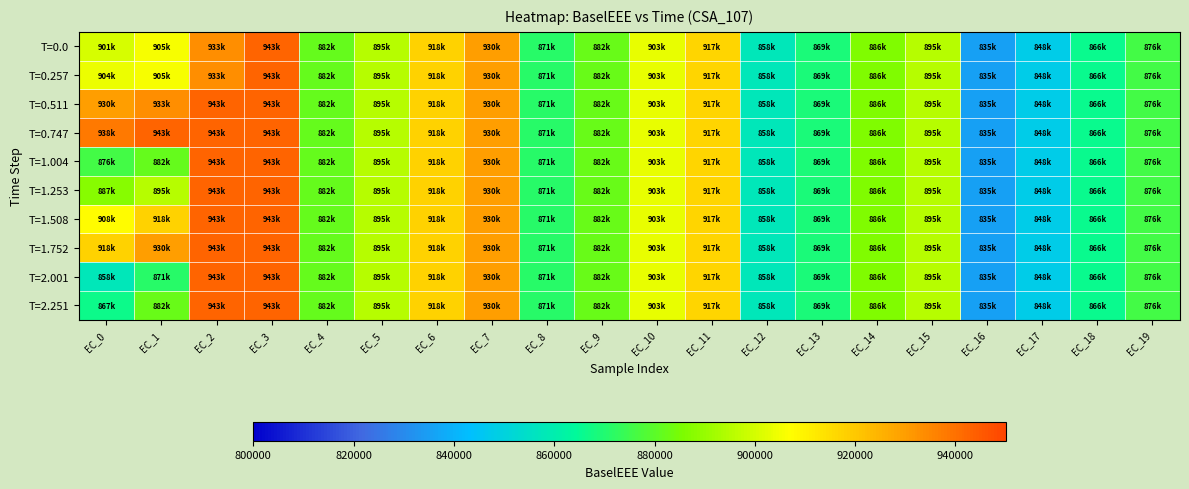

At EC_0, list the series in order from smallest to largest.

T=2.001, T=2.251, T=1.004, T=1.253, T=0.0, T=0.257, T=1.508, T=1.752, T=0.511, T=0.747